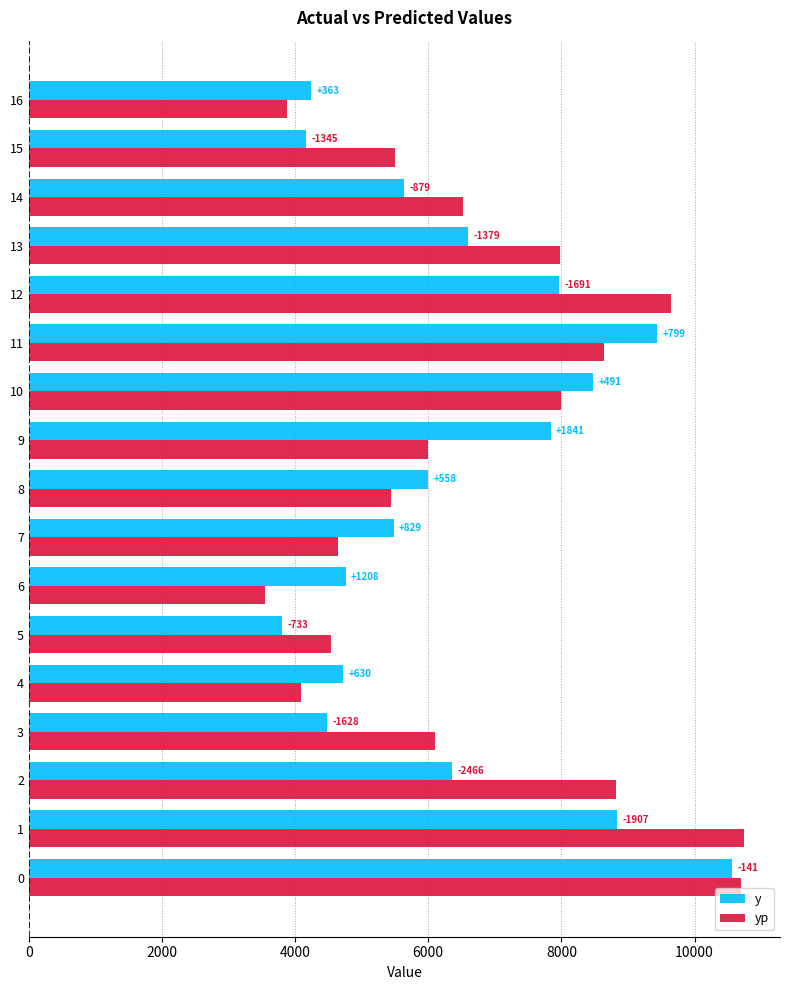

What are all the series names shown in the legend?

y, yp